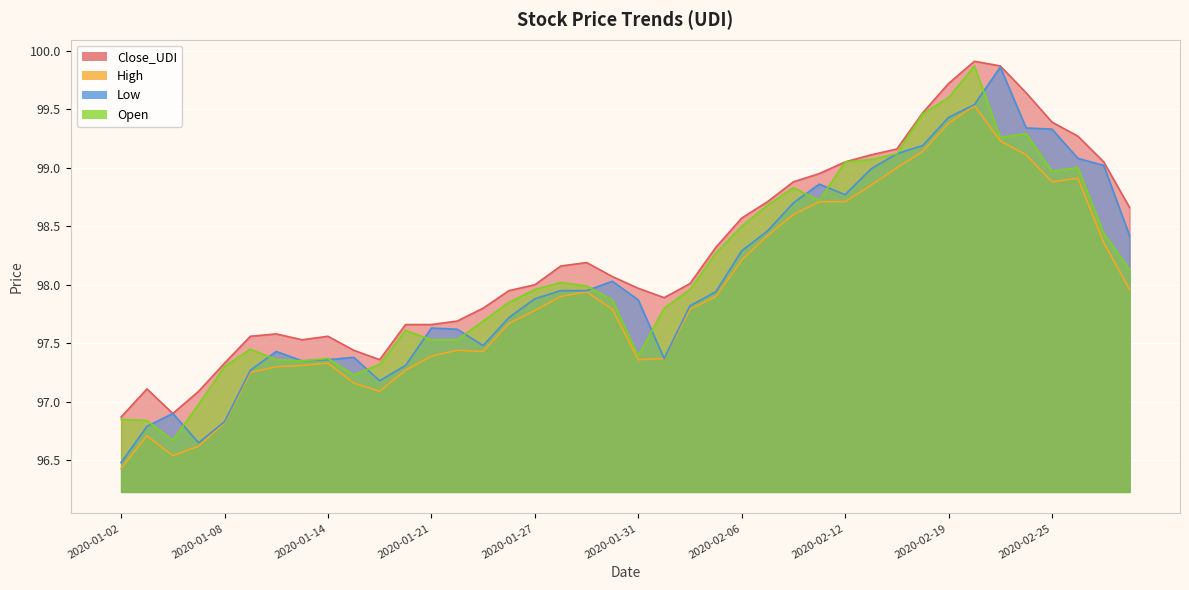

What is the total value across all series at 2020-01-31?

390.6